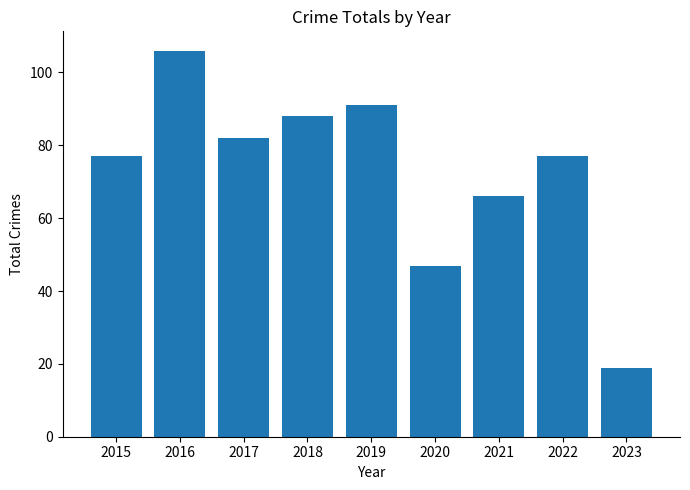

What is the change in value from 2017 to 2021?

-16